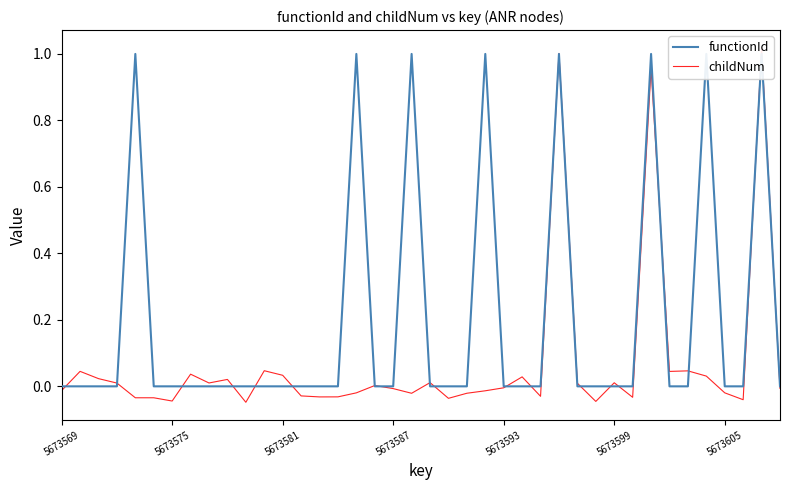

List the series in order of their peak value, highest first.

childNum, functionId